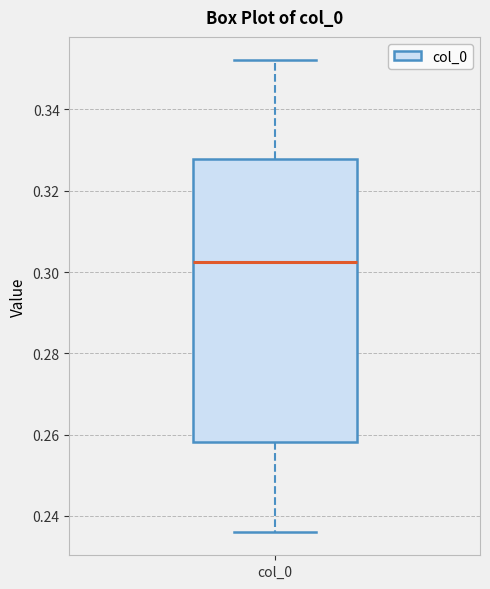

Read this box plot against the y-axis: the position of the median line, the range covered by the box, and the ends of both whiskers. The values are not printed on the chart, so give them approximately, as read against the axis.

median 0.302, box 0.258 to 0.328, whiskers 0.236 to 0.352